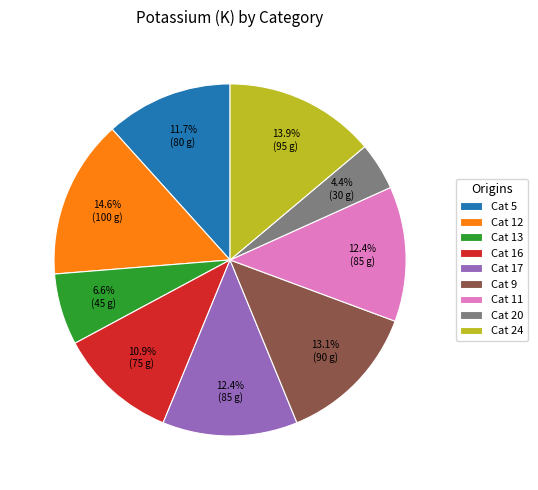

Is there any slice that represents more than half of the pie?

No